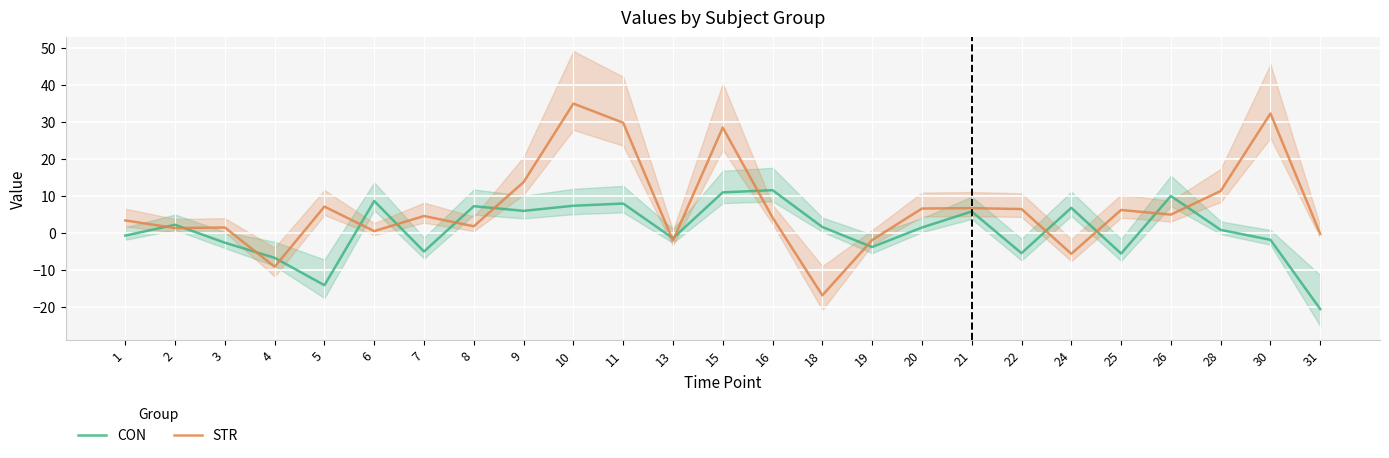

Between which two adjacent categories do STR and CON first intersect?

1 and 2